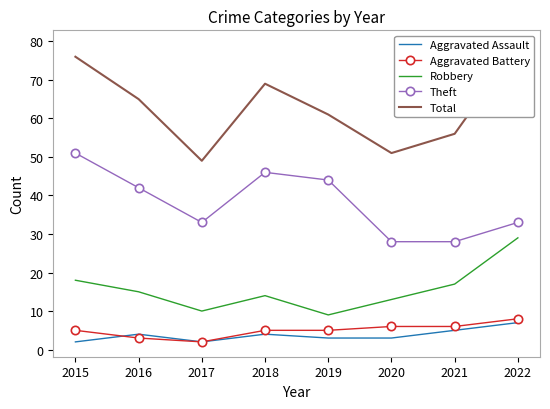

What is the average value of the Robbery series?

16